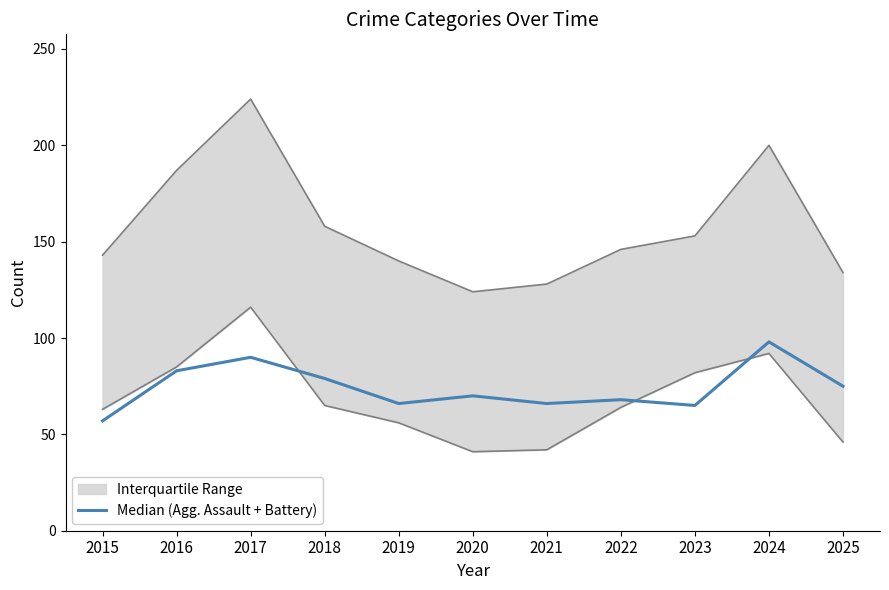

What is the value of the 5th point from the left?

66